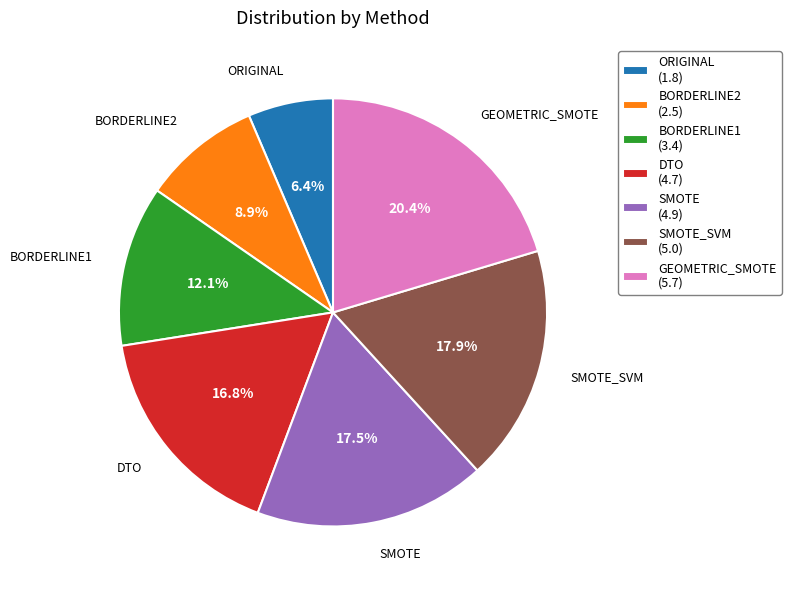

Combined, what portion of the pie is SMOTE (4.9) and SMOTE_SVM (5.0)?

35.4%